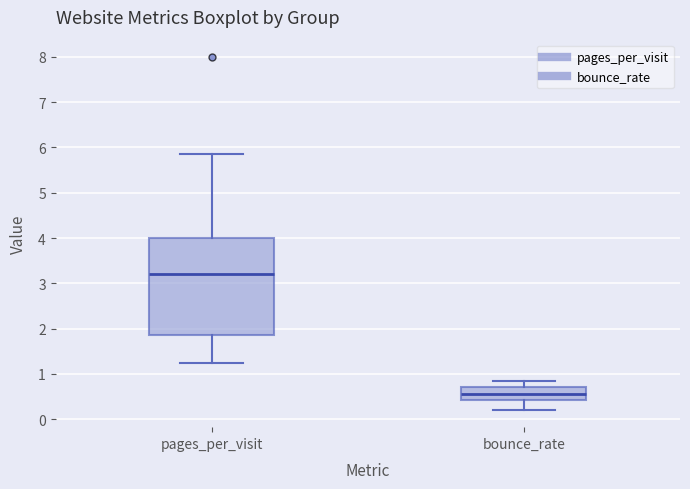

Where is the upper edge of the box for pages_per_visit on the y-axis? The values are not printed on the chart, so give them approximately, as read against the axis.

4.0